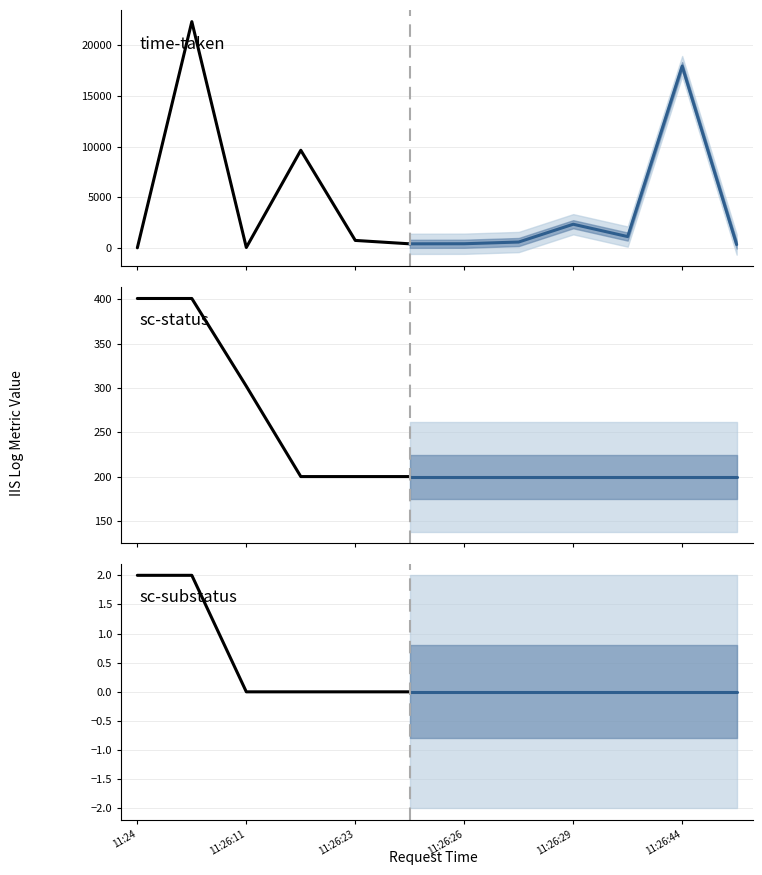

What is the total value across all series at 11:26:21?

9855